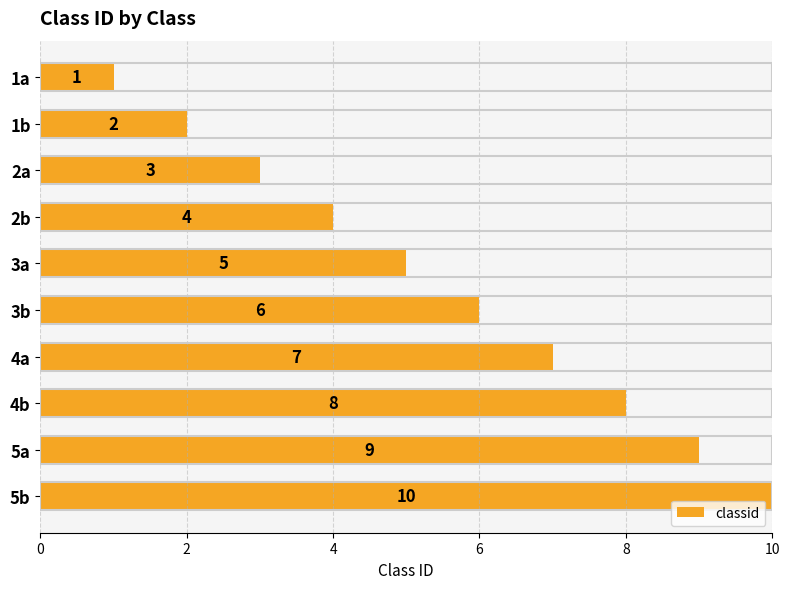

List the labels in order of value, largest first.

5b, 5a, 4b, 4a, 3b, 3a, 2b, 2a, 1b, 1a